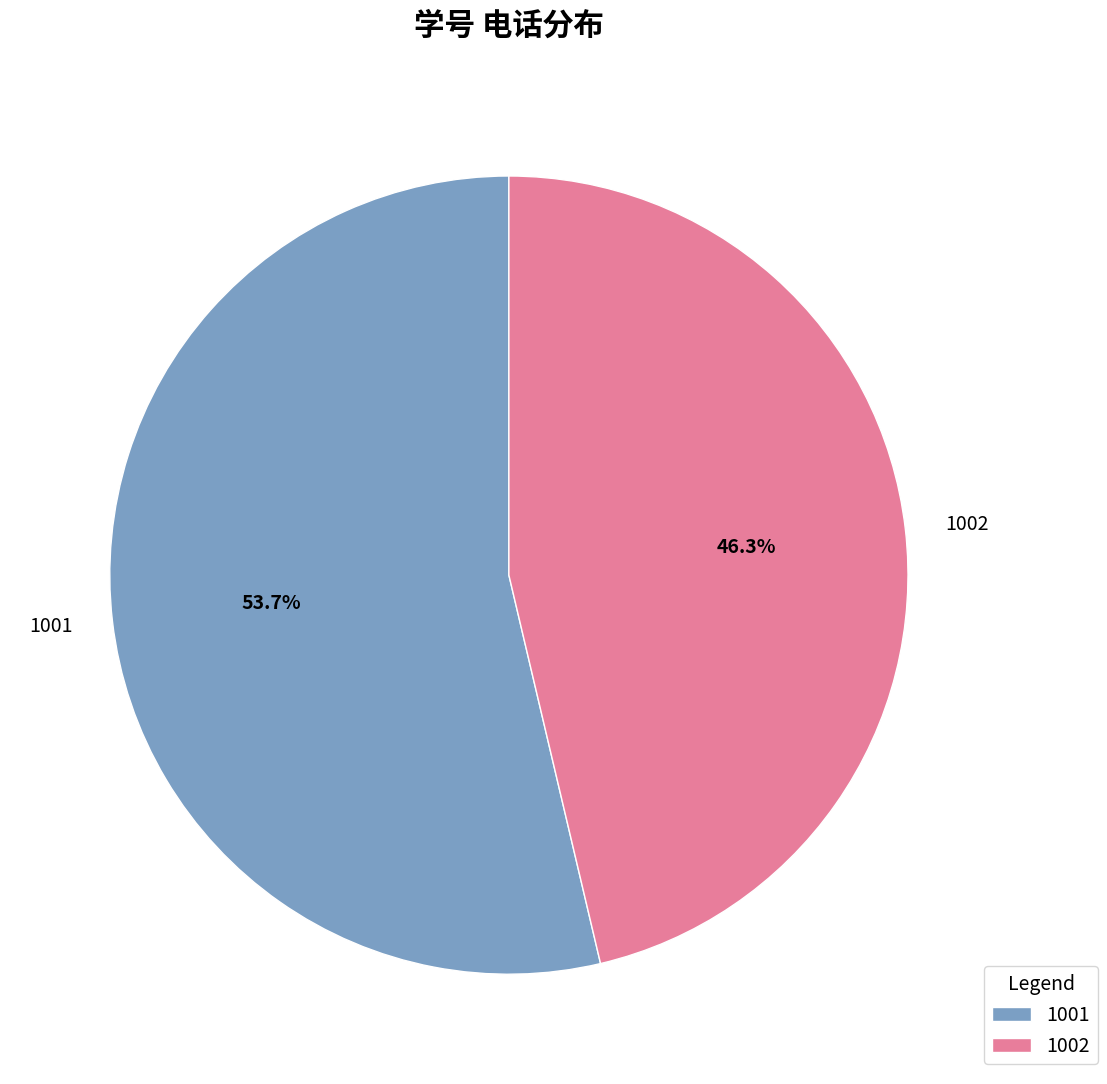

Which category has the biggest portion of the pie?

1001